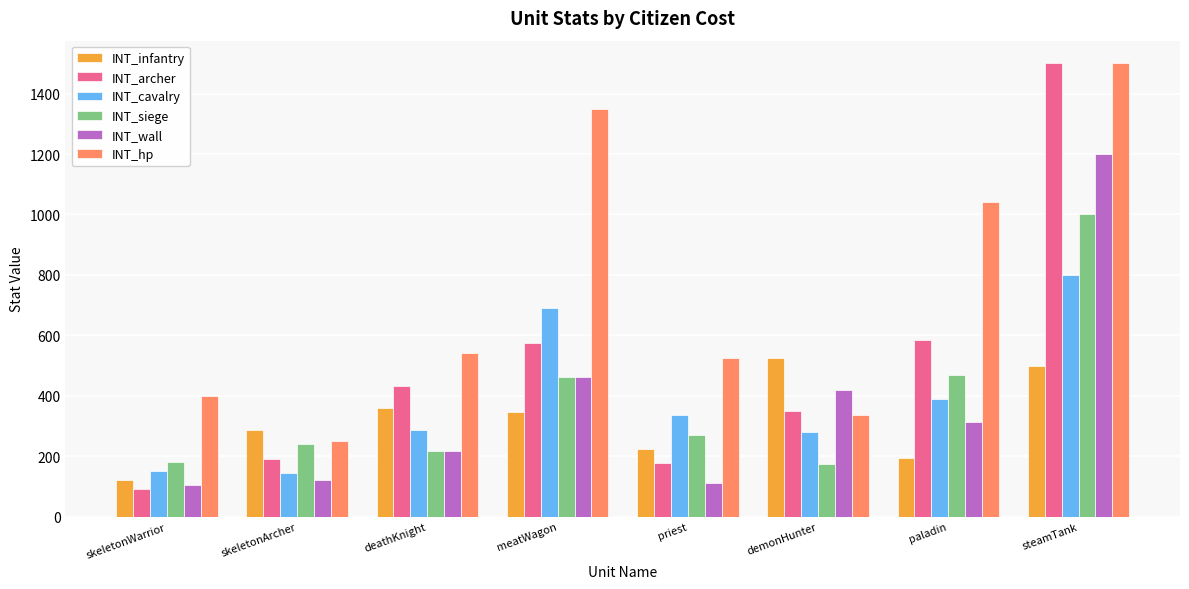

Is the value of INT_archer at deathKnight greater than the value of INT_wall at priest?

Yes